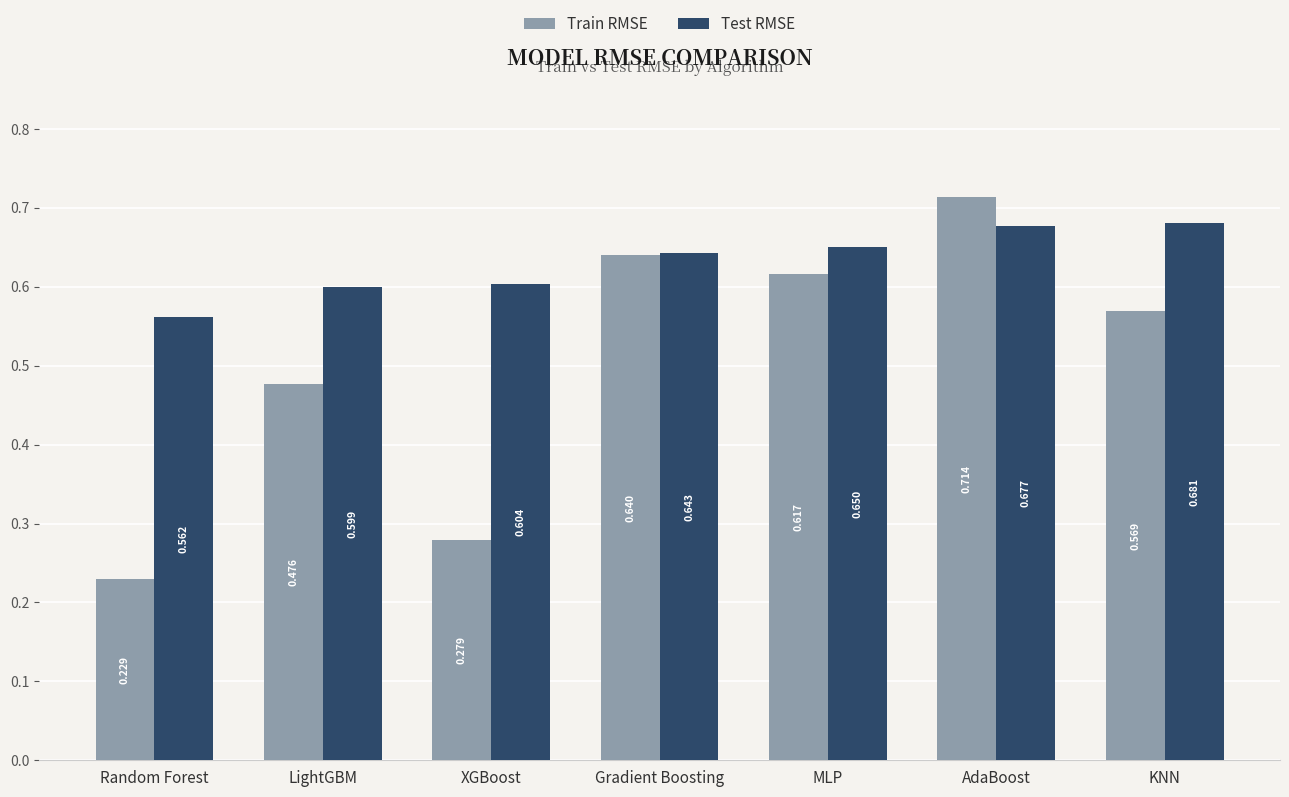

At which category is the sum across all series the highest?

AdaBoost